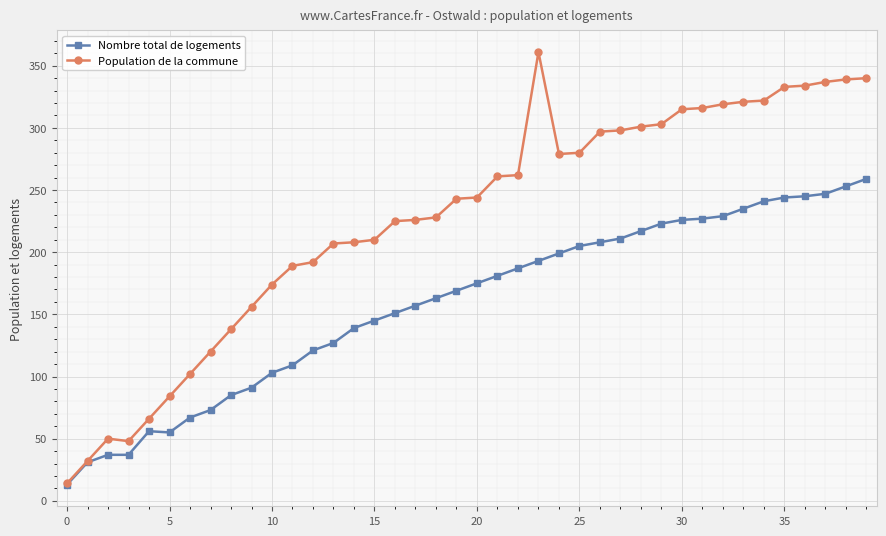

Is this an area chart (filled region under the line)?

No